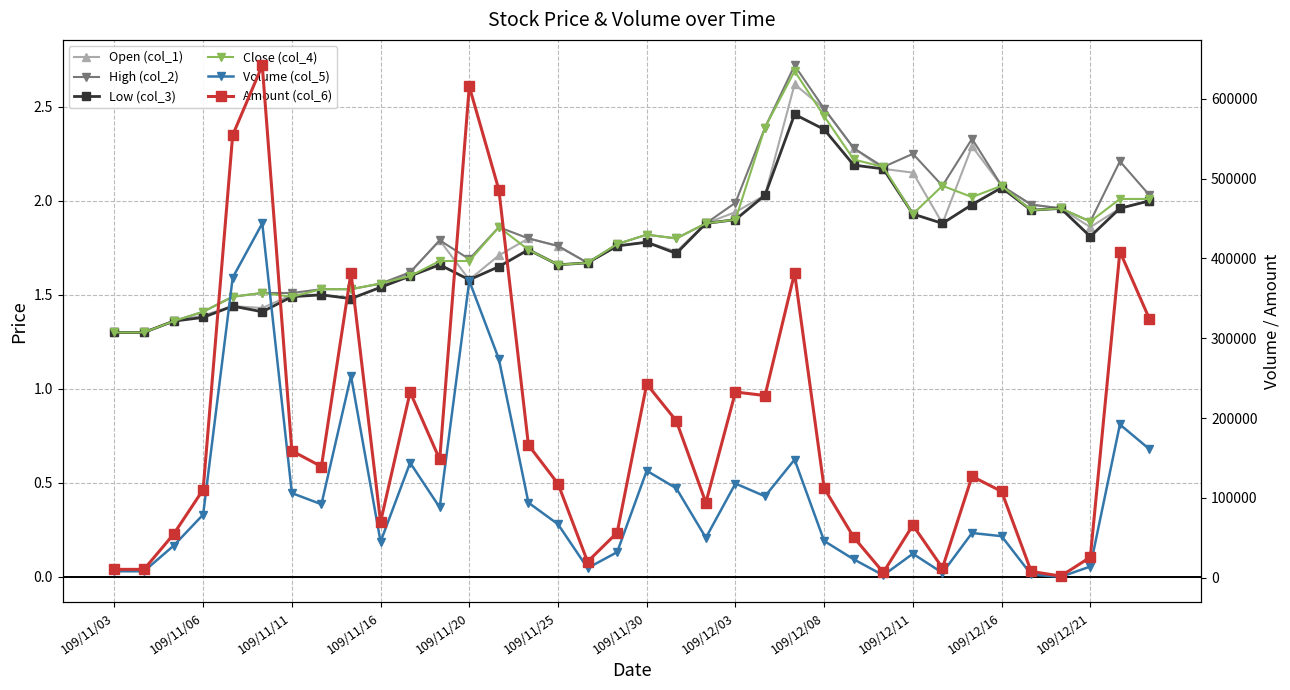

What is the difference between the maximum and second lowest values in the High (col_2) series?

1.4